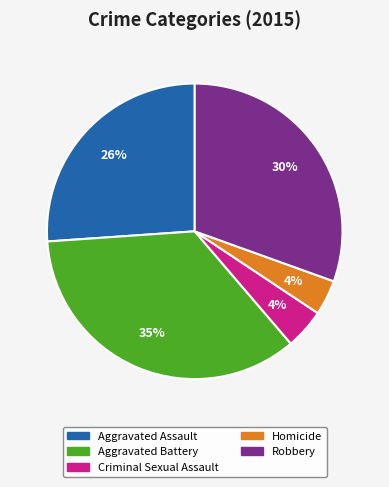

Is it true that Aggravated Assault is 26% of the pie?

True